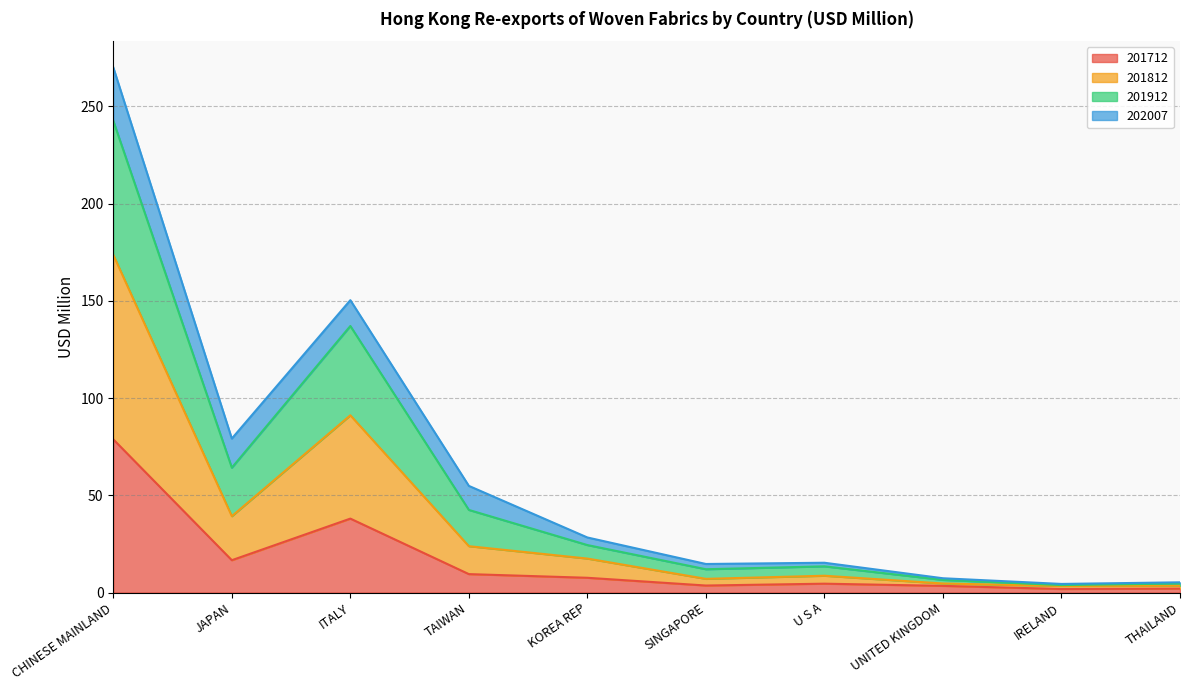

Which category has the highest value in the 201812 series?

CHINESE MAINLAND